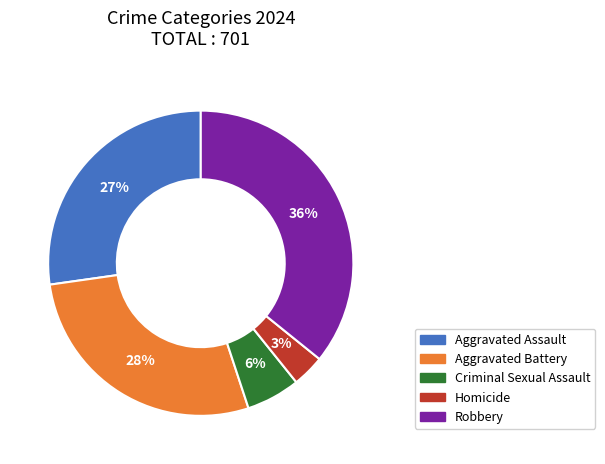

To the nearest percent, what is the average slice percentage?

20%